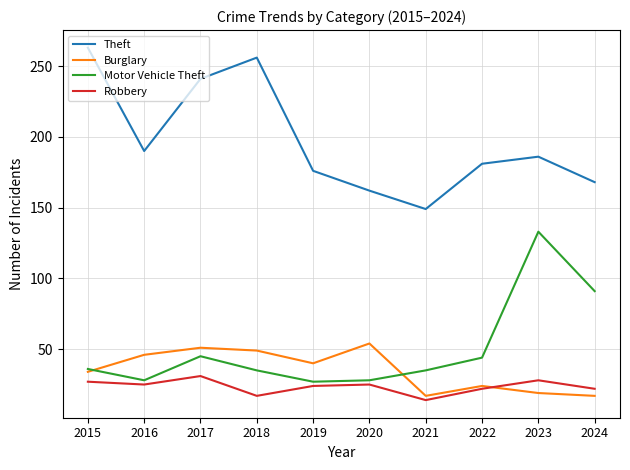

Is it true that Theft equals 190 at 2016?

True